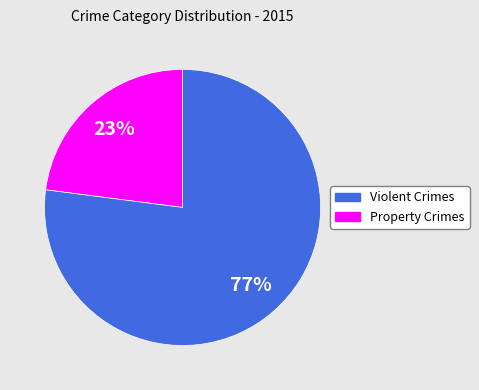

To the nearest percent, what is the difference between the largest and smallest slice percentages?

54%